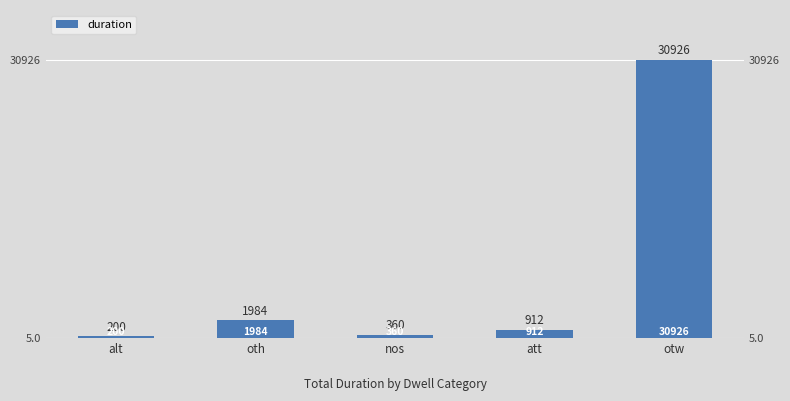

What is the value of the 3rd bar from the left?

360